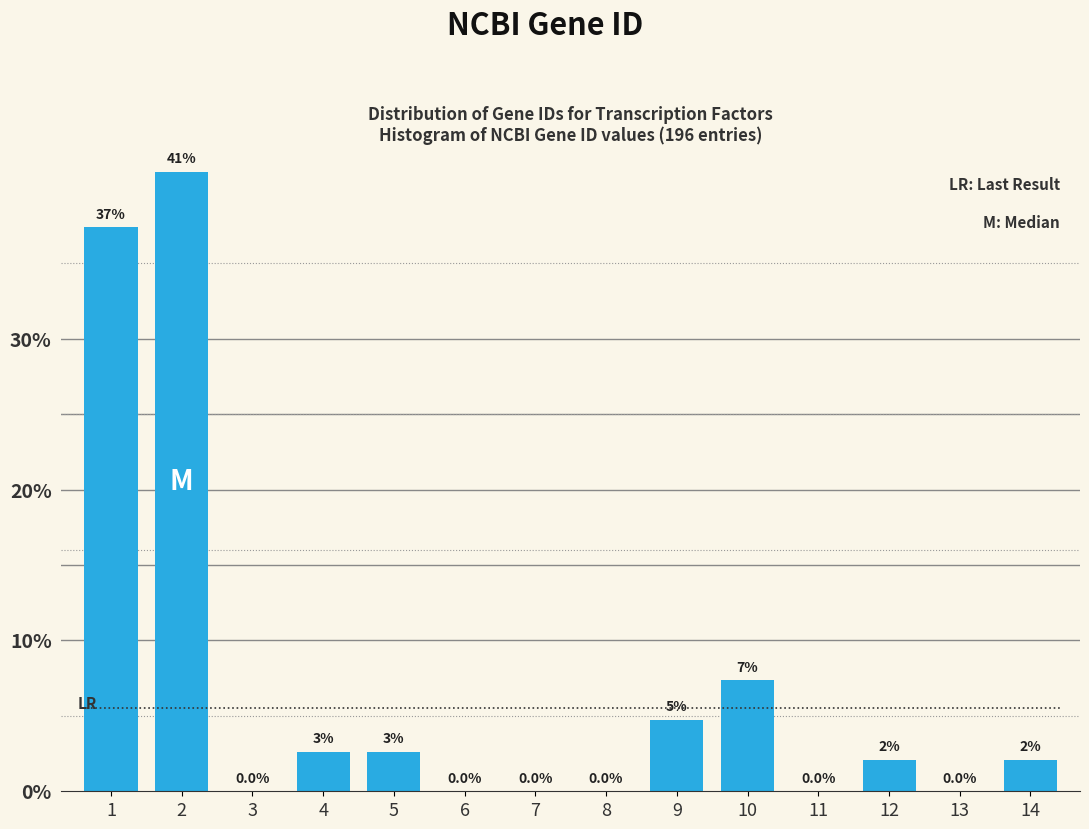

What is the greatest value displayed?

41.1